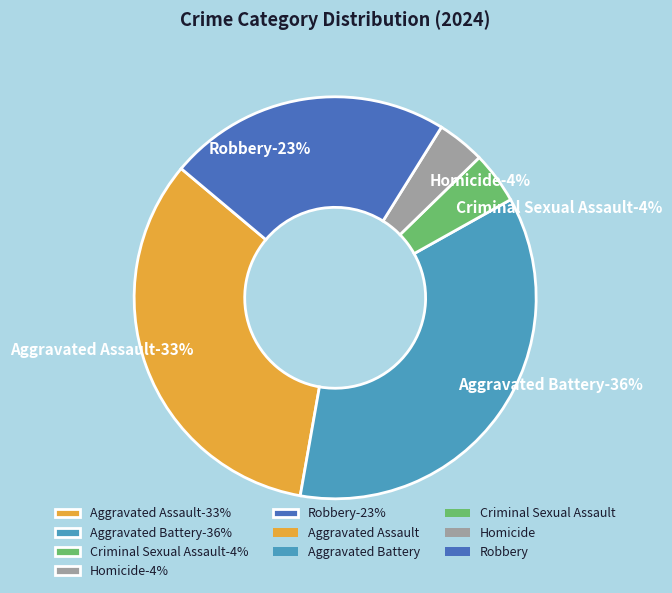

Rank the categories by value from lowest to highest.

Homicide, Criminal Sexual Assault, Robbery, Aggravated Assault, Aggravated Battery